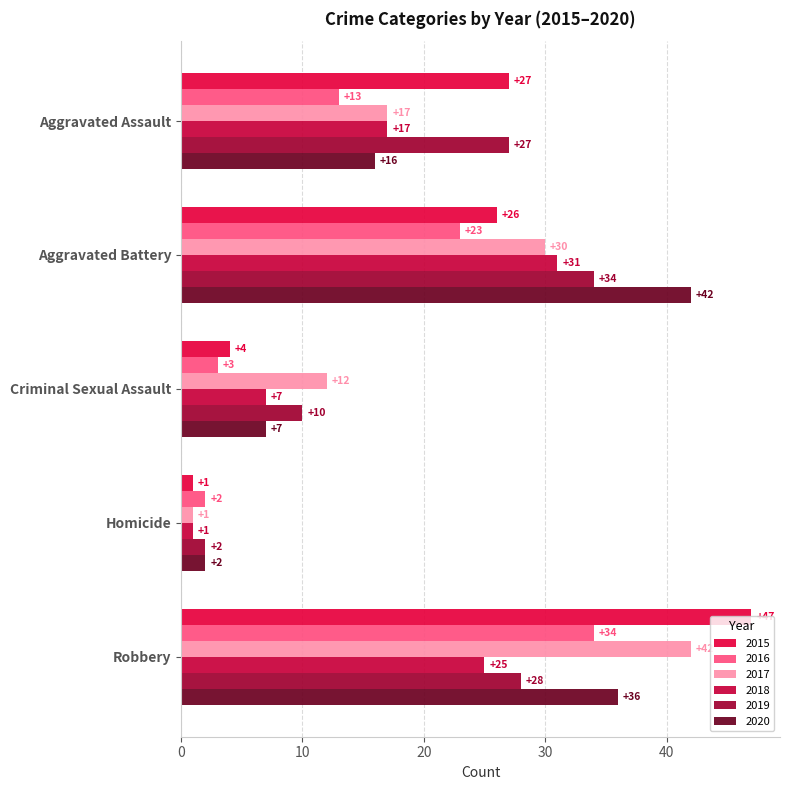

At which label does 2019 reach its peak?

Aggravated Battery